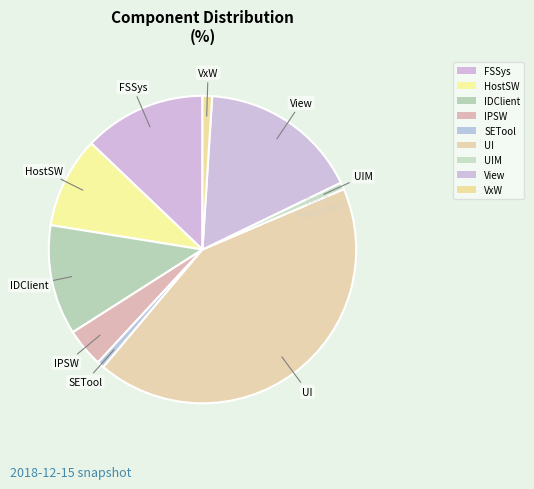

What percentage is the FSSys slice, to the nearest percent?

13%